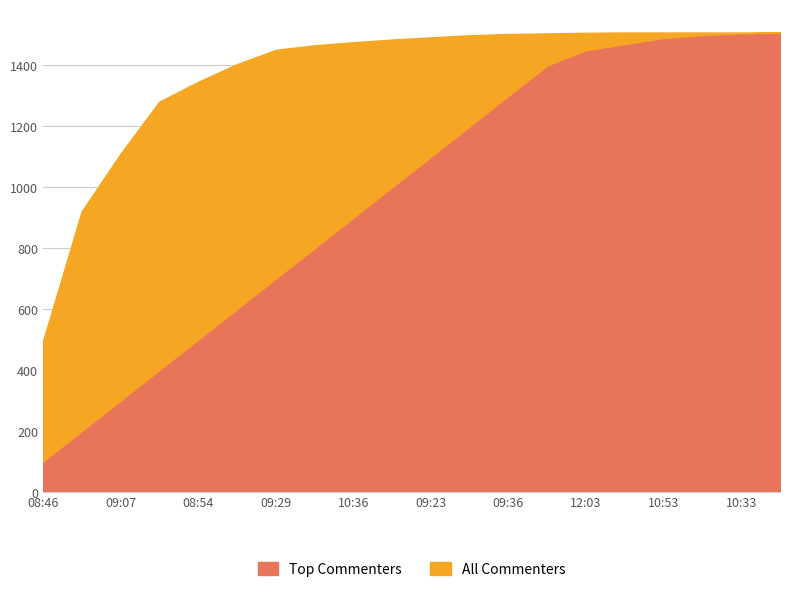

True or false: Top Commenters has a value of 100 at 08:46.

True